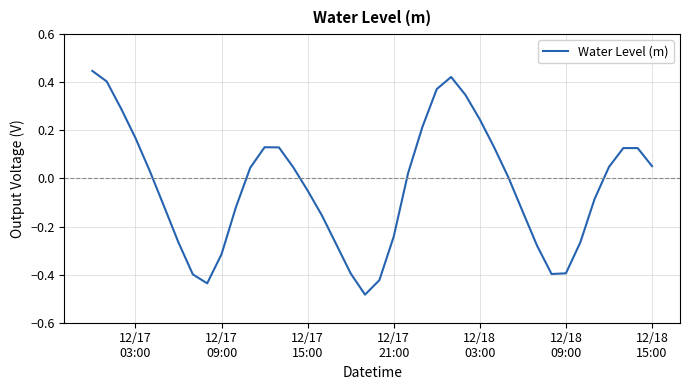

Reading left to right, what are all the values shown in this chart?

0.4	0.4	0.3	0.2	0.0	-0.1	-0.3	-0.4	-0.4	-0.3	-0.1	0.0	0.1	0.1	0.0	-0.1	-0.2	-0.3	-0.4	-0.5	-0.4	-0.2	0.0	0.2	0.4	0.4	0.3	0.2	0.1	0.0	-0.1	-0.3	-0.4	-0.4	-0.3	-0.1	0.0	0.1	0.1	0.1